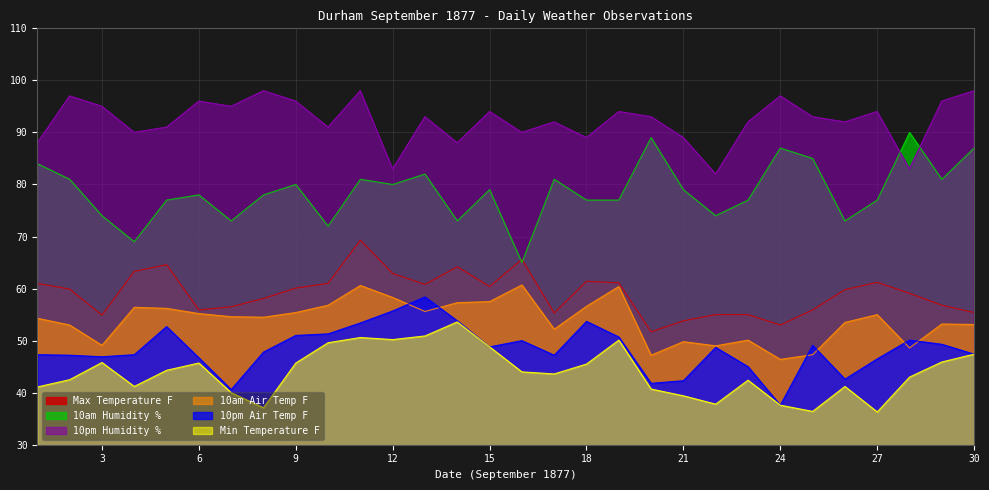

What is the difference between the 10pm Humidity % values at 29 and 12?

13.0